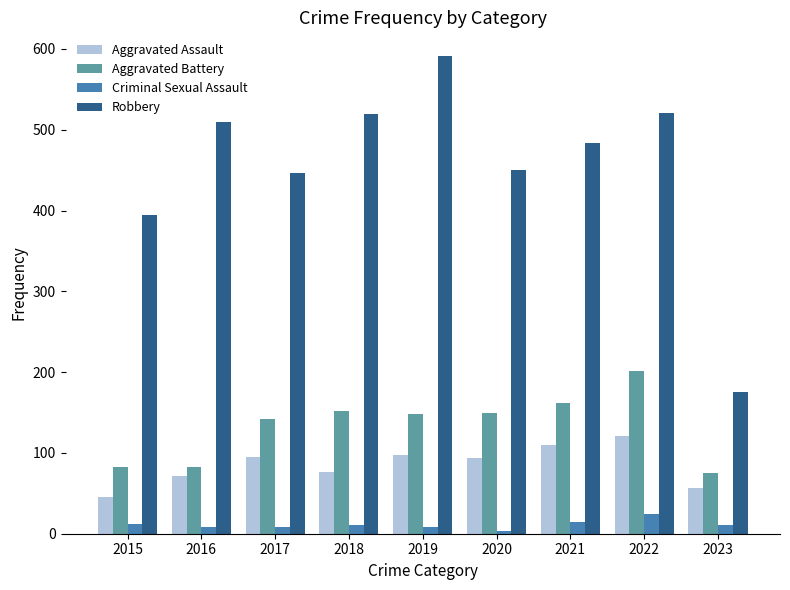

Does the chart contain stacked bars?

No